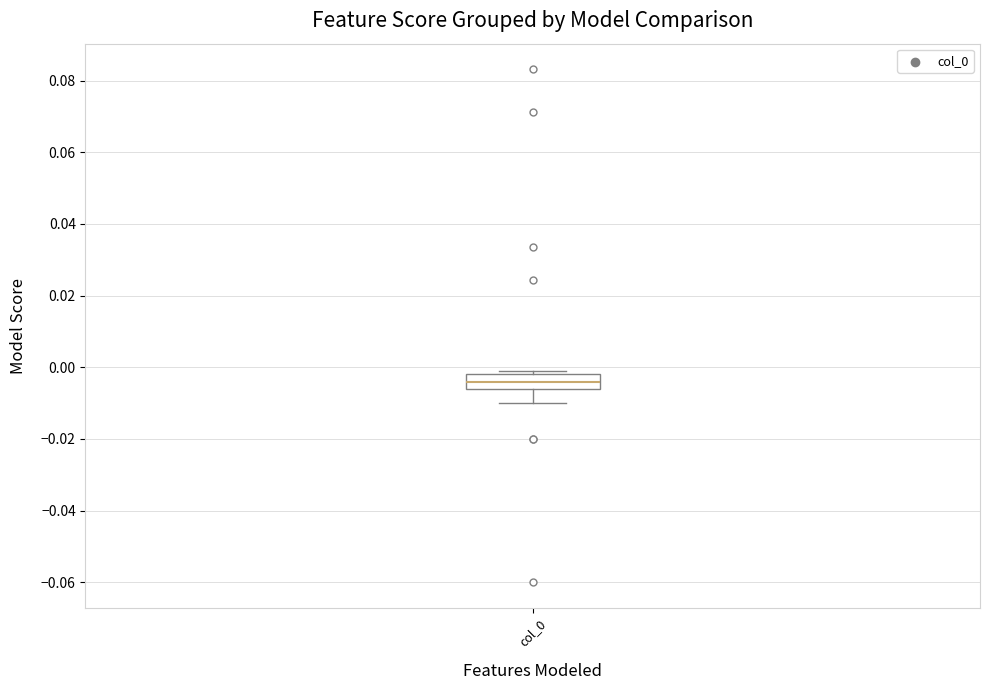

Transcribe this box plot: give where the median line is, the range the box spans, and where the two whiskers end, as read against the y-axis. The values are not printed on the chart, so give them approximately, as read against the axis.

median -0.004, box -0.006 to -0.002, whiskers -0.010 to 0.000